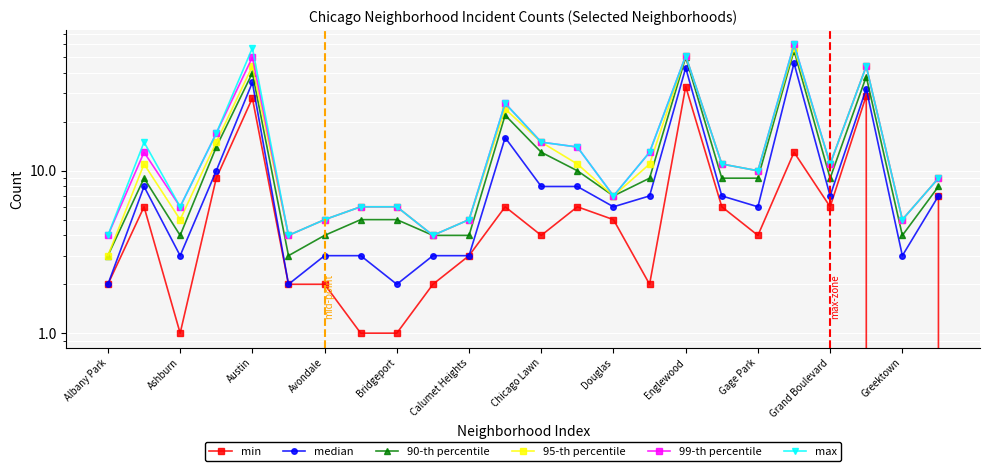

Which series changed the most between Gage Park and Greektown?

99-th percentile